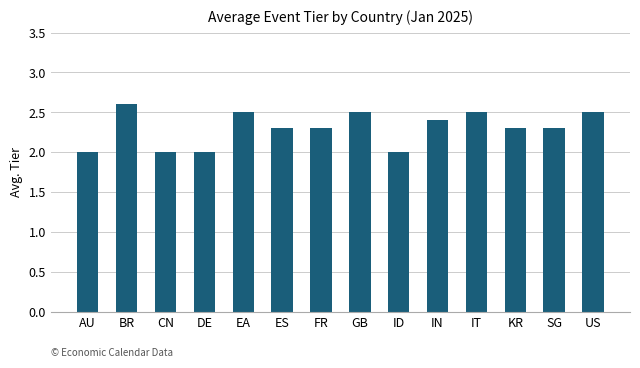

The chart shows a value of 0.8 at GB. True or false?

False